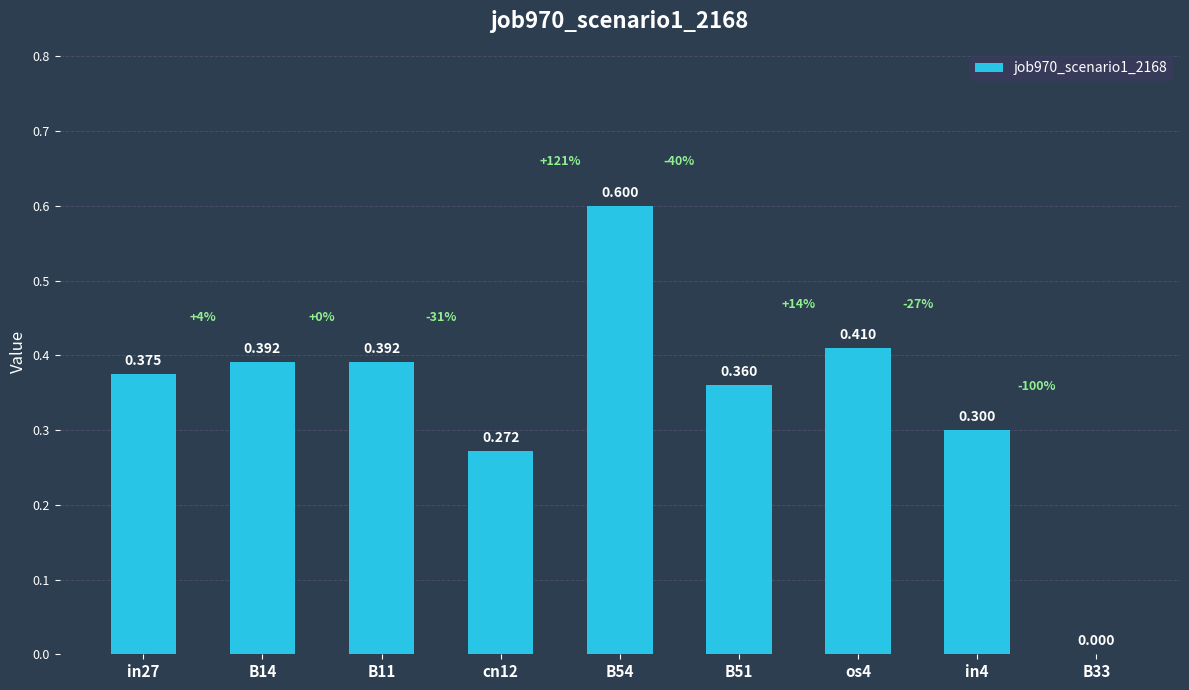

Does the chart contain stacked bars?

No